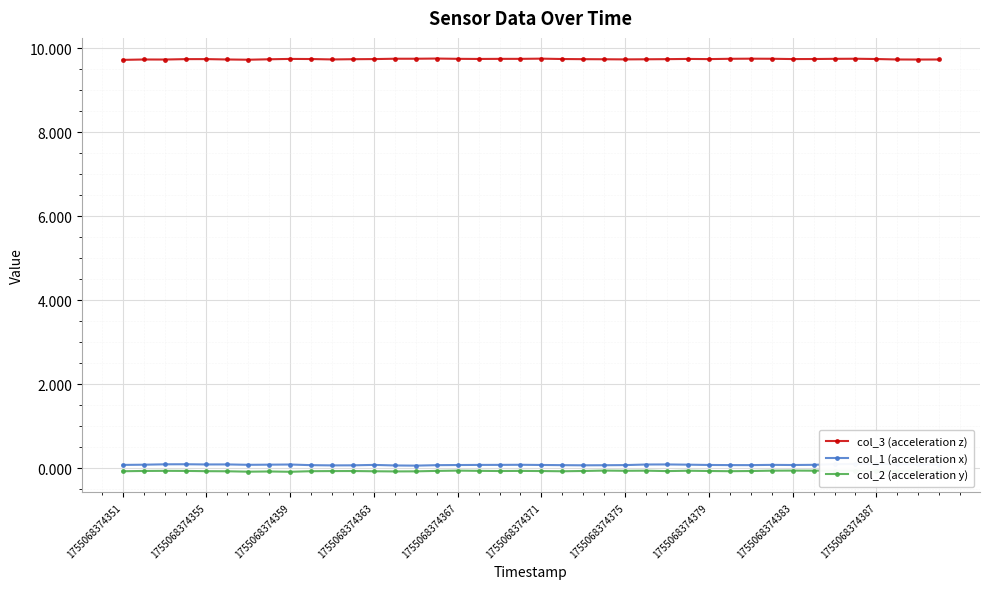

How many data points does each series have?

40